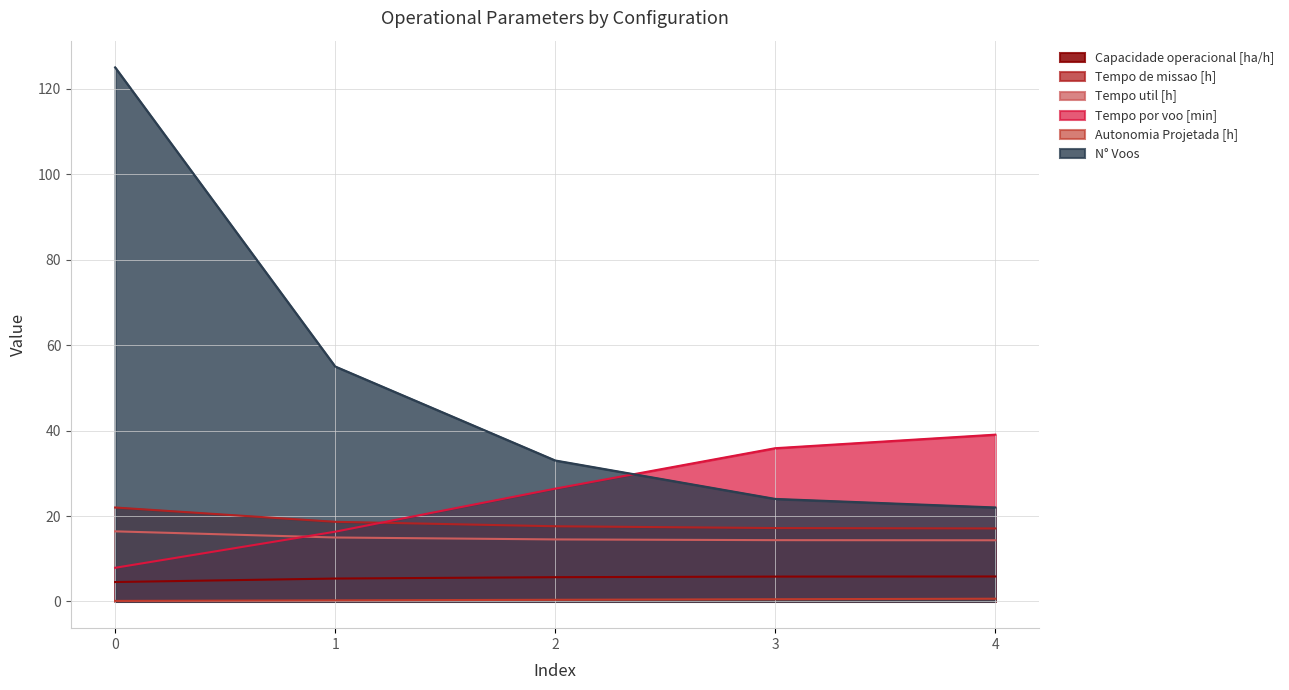

Is the value of Autonomia Projetada [h] at 3 greater than the value of Capacidade operacional [ha/h] at 1?

No